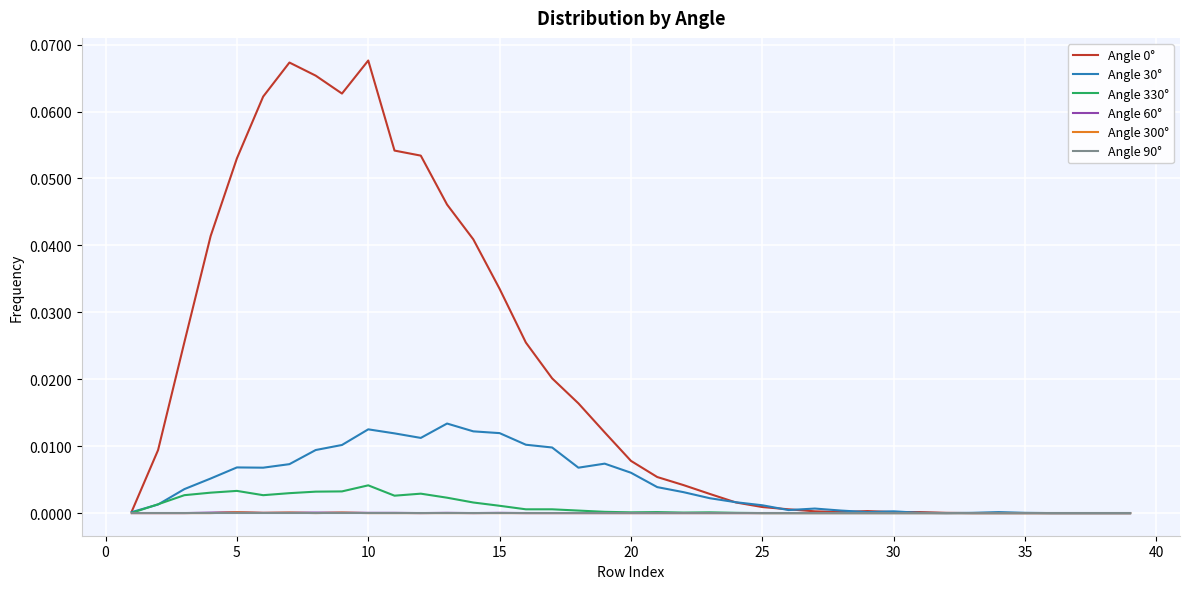

True or false: Angle 300° has a value of 0.0 at 25.

True